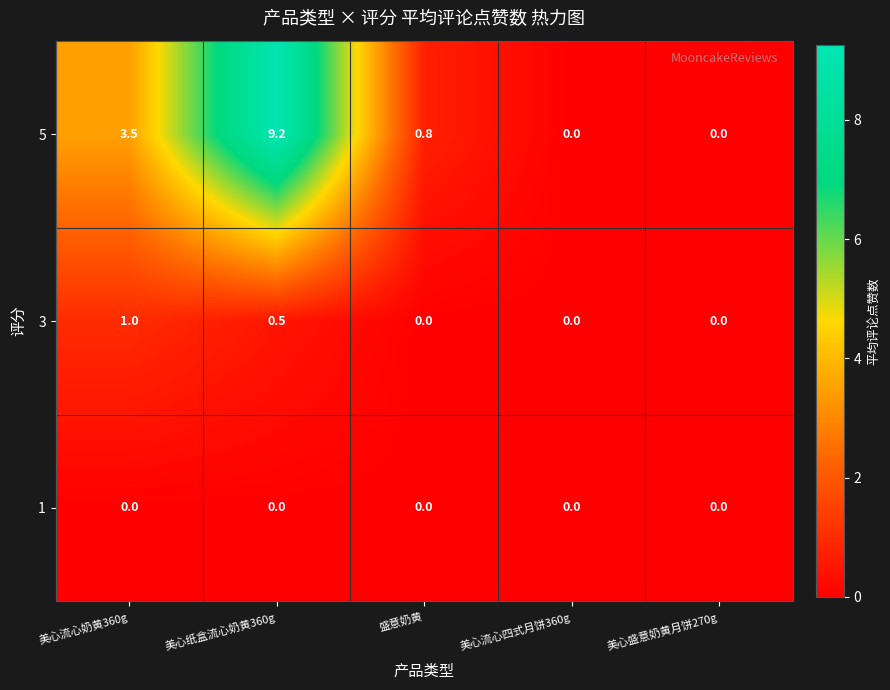

Which series has the widest spread of values?

5